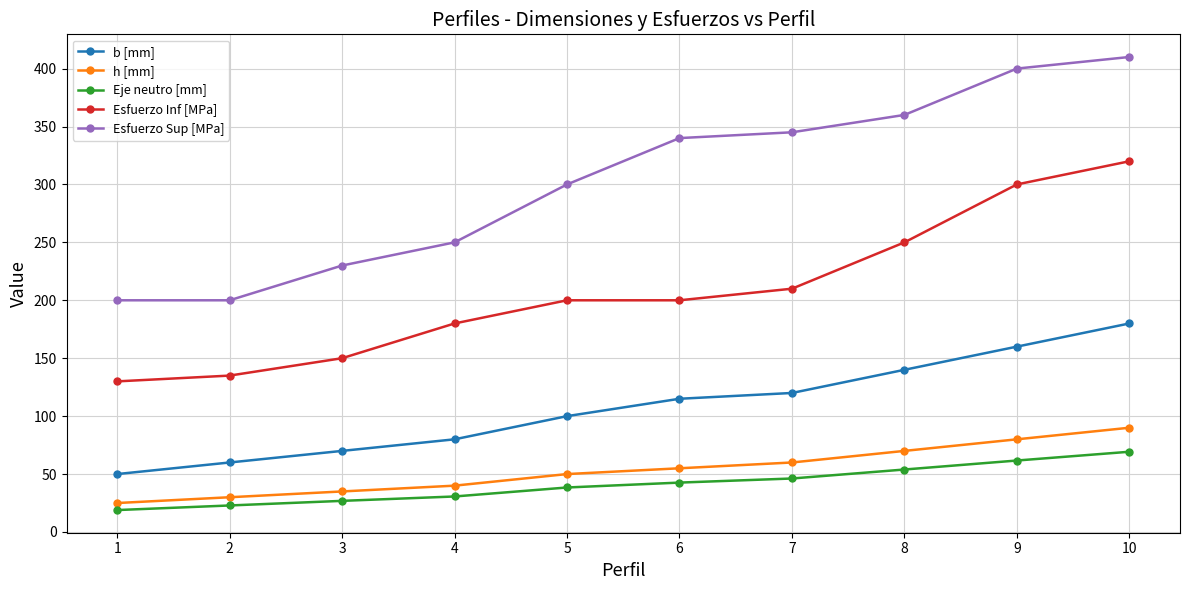

True or false: b [mm] has more than 2 interior local peaks.

False